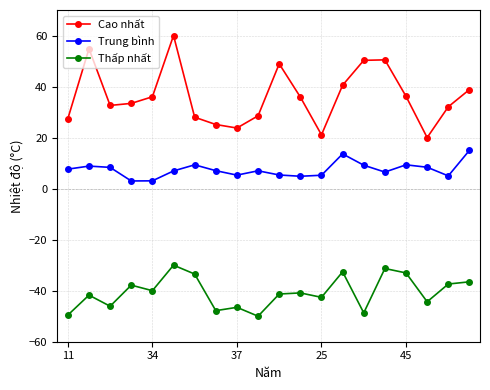

What is the value of the Thấp nhất point at the 1st from the left?

-49.6